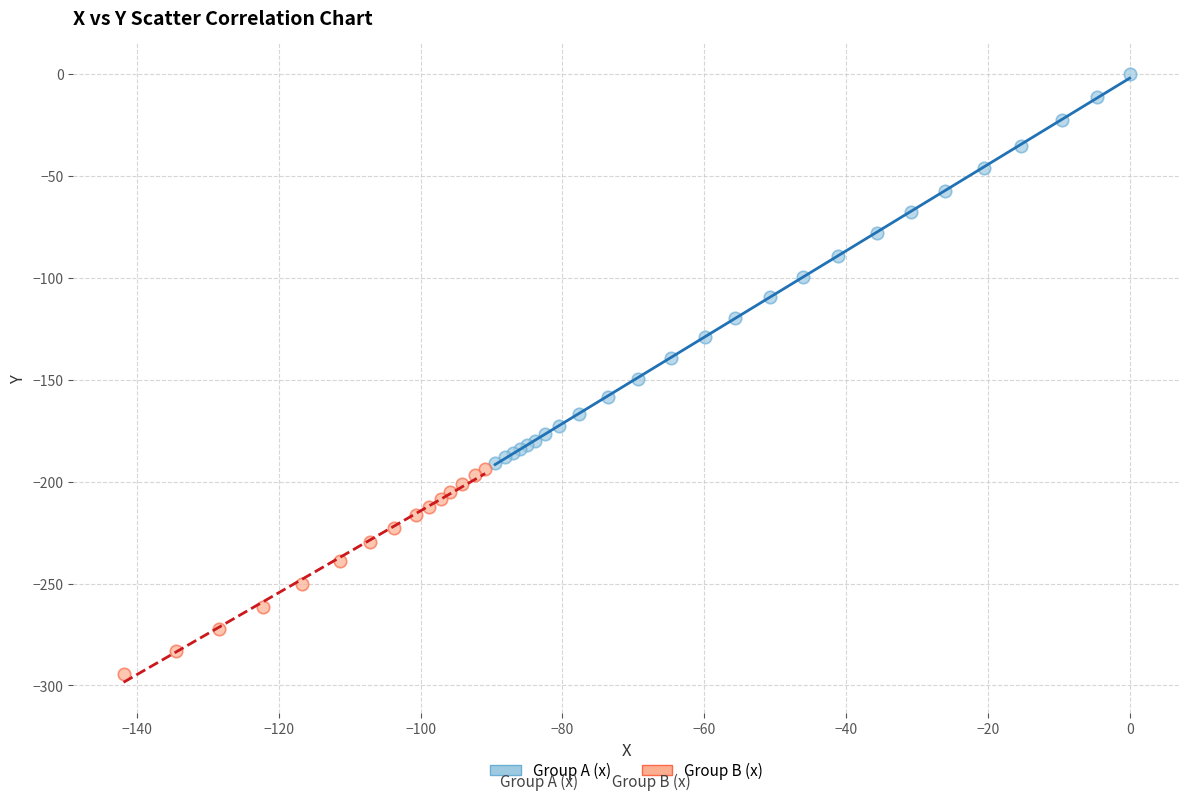

Which series contains the lowest Y value?

Group B (x)